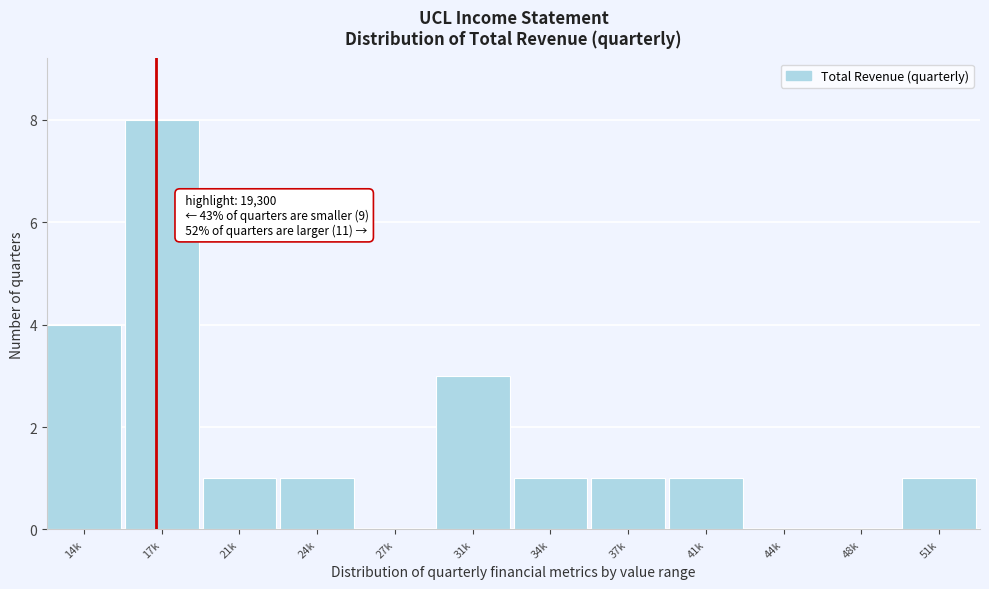

Reading left to right, list all the values displayed in this chart.

14k=4	17k=8	21k=1	24k=1	27k=0	31k=3	34k=1	37k=1	41k=1	44k=0	48k=0	51k=1